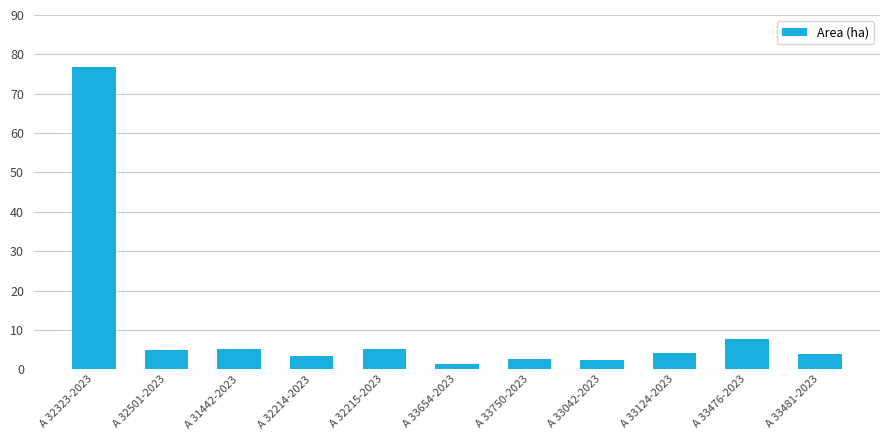

What is the label of the 7th bar from the right?

A 32215-2023